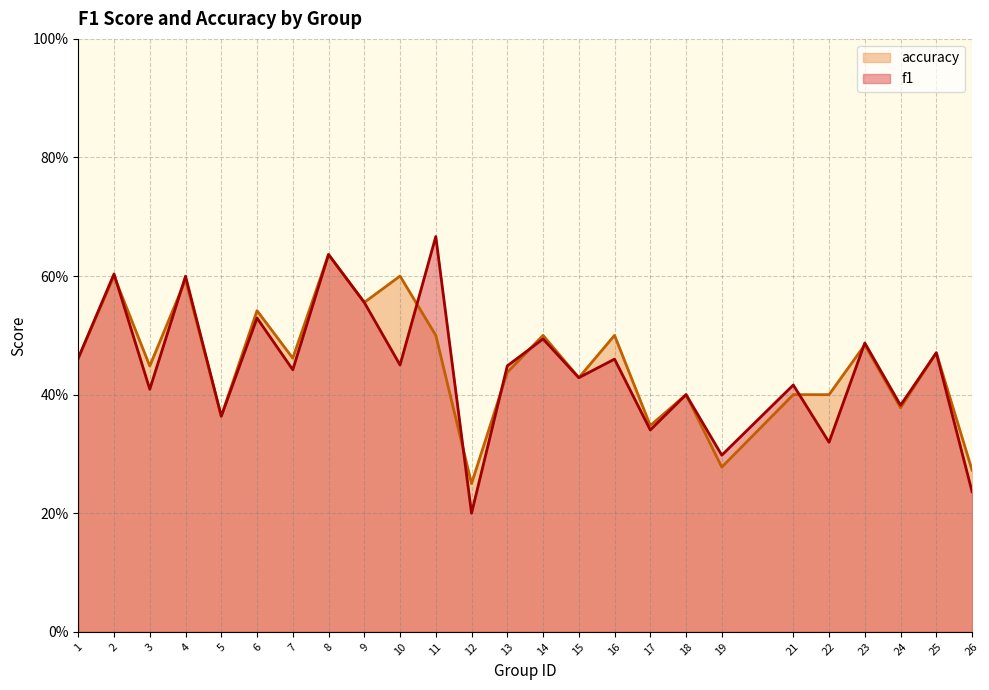

True or false: accuracy has a value of 0.6 at 22.

False